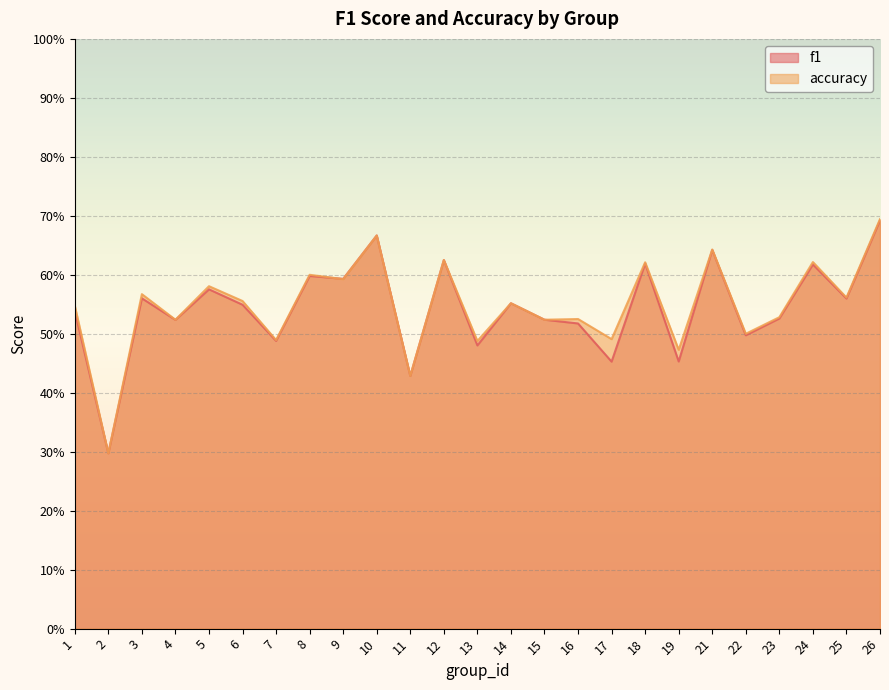

Read the f1 value at 21.

0.6